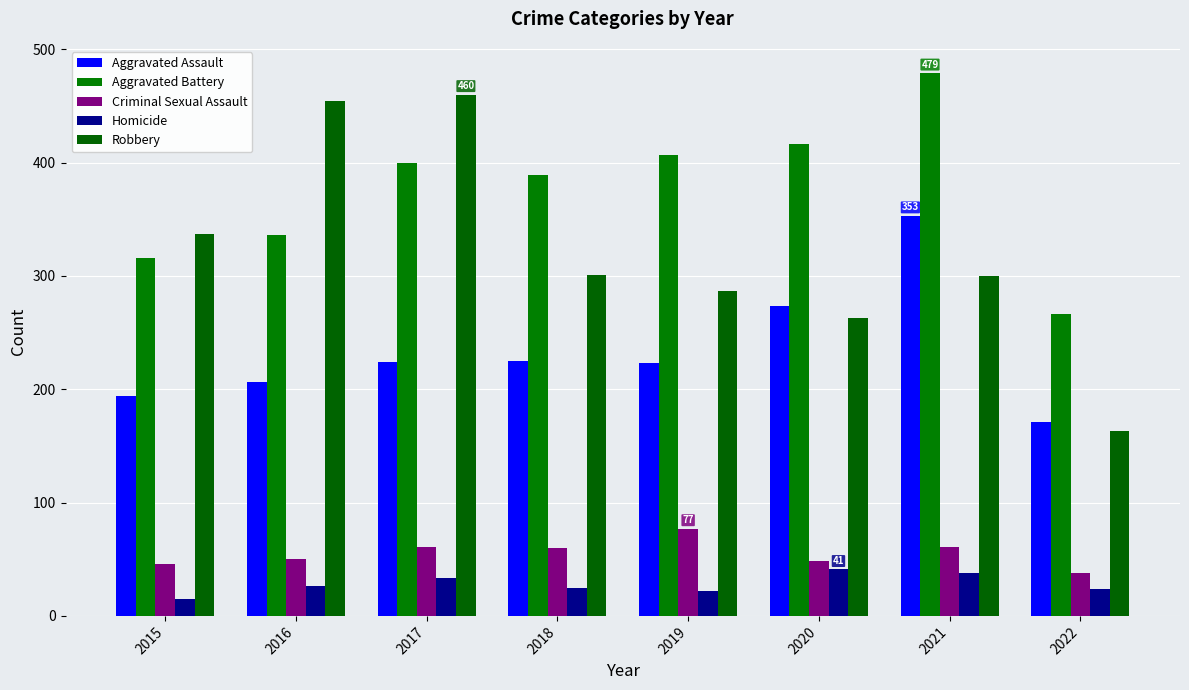

Which label corresponds to the largest value in the chart?

2021